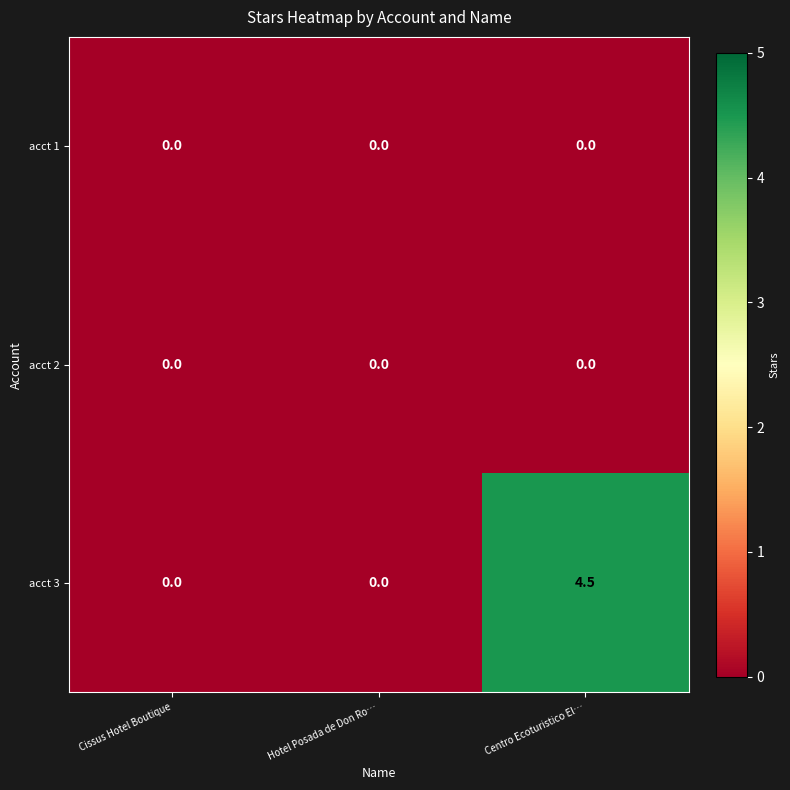

The value of acct 3 at Hotel Posada de Don Ro… is 2.1. True or false?

False